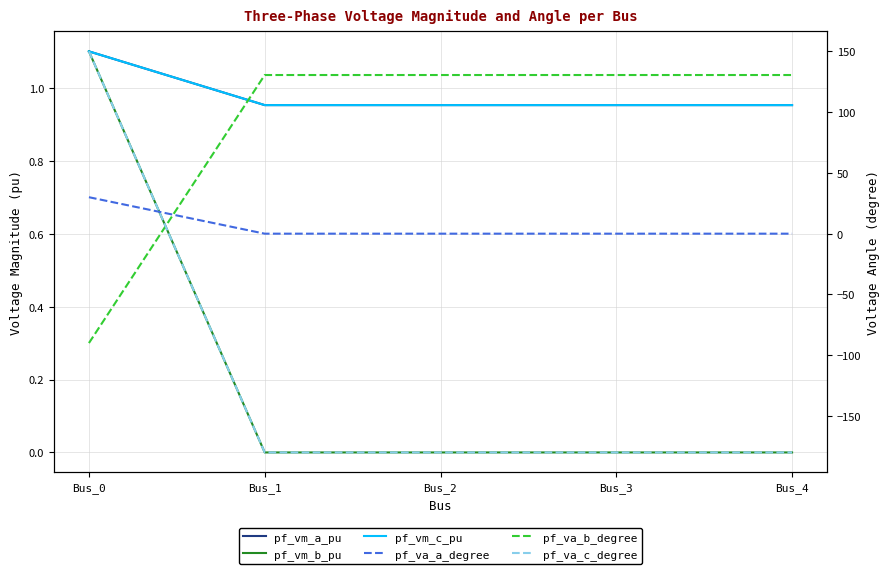

Where is pf_va_a_degree nearest to the value 14?

Bus_1